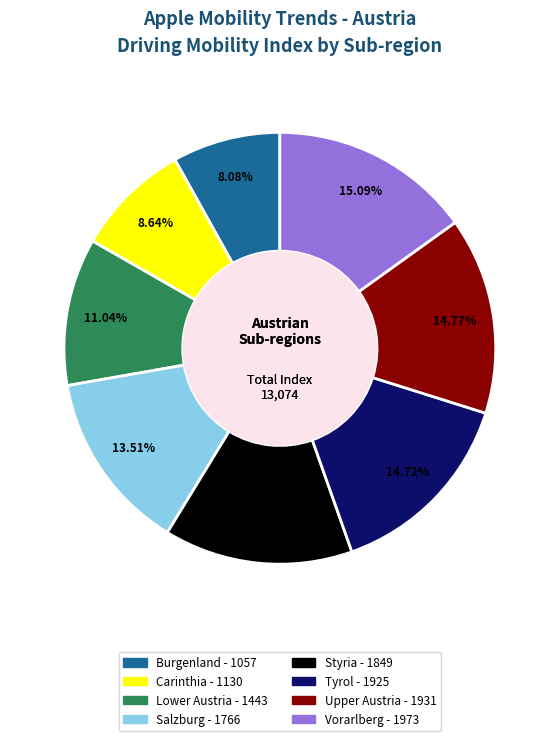

Which slice is the smallest?

Burgenland